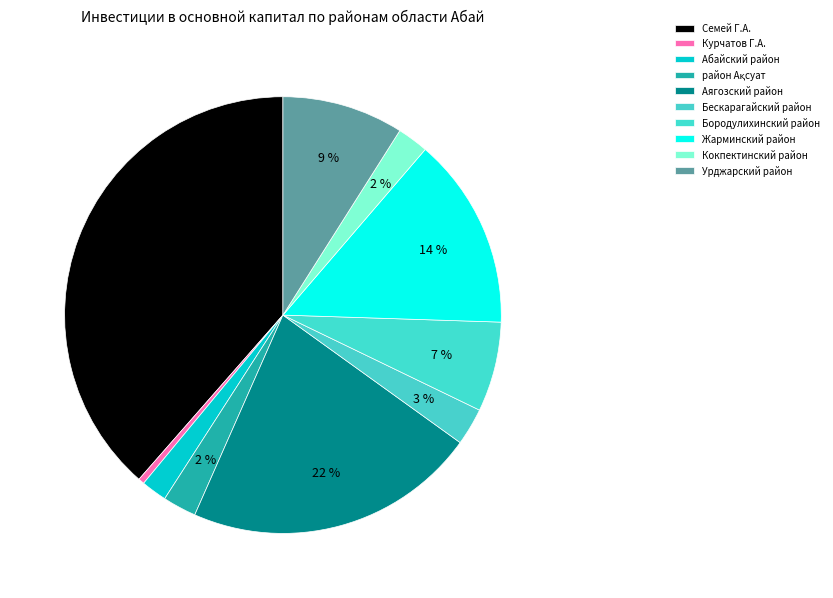

What percentage is the Урджарский район slice, to the nearest percent?

9%